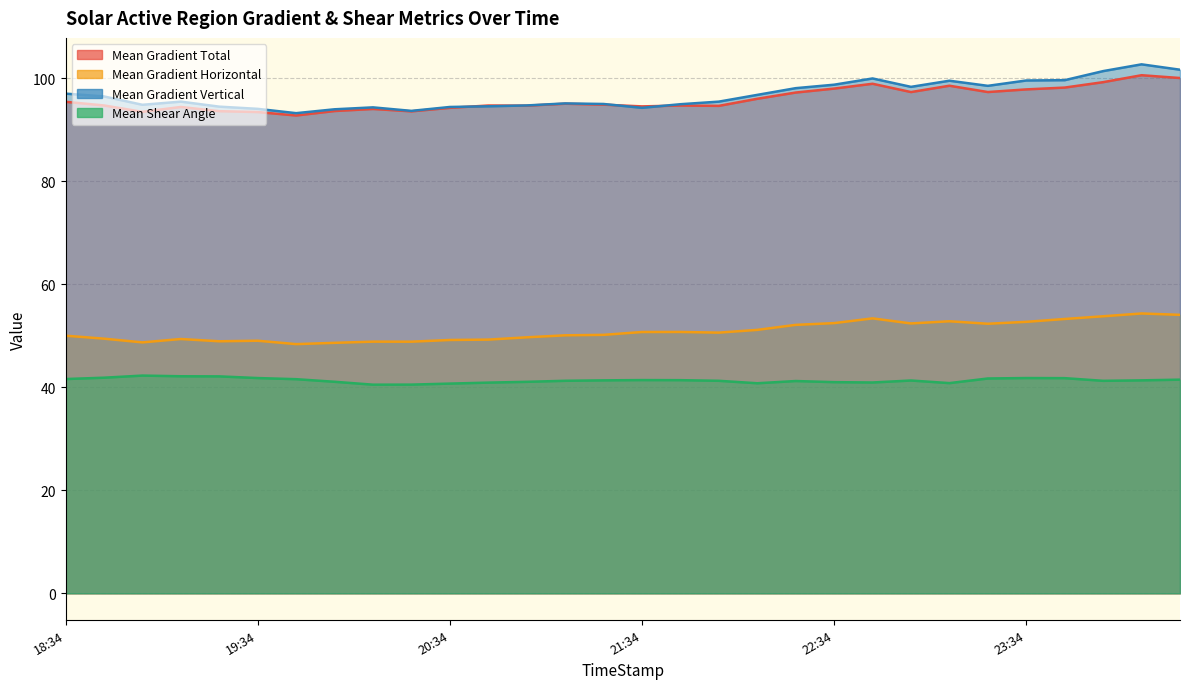

Reading left to right, extract all data points from this chart.

Mean Gradient Total: 18:34=95.4	18:46=94.7	18:58=93.5	19:10=94.4	19:22=93.6	19:34=93.4	19:46=92.7	19:58=93.6	20:10=94.0	20:22=93.6	20:34=94.2	20:46=94.7	20:58=94.7	21:10=95.0	21:22=94.8	21:34=94.5	21:46=94.7	21:58=94.6	22:10=96.0	22:22=97.2	22:34=98.0	22:46=98.9	22:58=97.3	23:10=98.5	23:22=97.3	23:34=97.8	23:46=98.2	23:58=99.2	00:10=100.6	00:22=100.0
Mean Gradient Horizontal: 18:34=50.0	18:46=49.4	18:58=48.7	19:10=49.4	19:22=48.9	19:34=49.0	19:46=48.4	19:58=48.6	20:10=48.9	20:22=48.8	20:34=49.2	20:46=49.2	20:58=49.7	21:10=50.1	21:22=50.2	21:34=50.7	21:46=50.7	21:58=50.6	22:10=51.1	22:22=52.1	22:34=52.4	22:46=53.4	22:58=52.4	23:10=52.8	23:22=52.3	23:34=52.7	23:46=53.3	23:58=53.8	00:10=54.3	00:22=54.1
Mean Gradient Vertical: 18:34=97.0	18:46=96.5	18:58=94.8	19:10=95.4	19:22=94.5	19:34=94.0	19:46=93.2	19:58=94.0	20:10=94.3	20:22=93.6	20:34=94.4	20:46=94.5	20:58=94.7	21:10=95.1	21:22=95.0	21:34=94.2	21:46=94.9	21:58=95.4	22:10=96.8	22:22=98.1	22:34=98.7	22:46=99.9	22:58=98.3	23:10=99.5	23:22=98.5	23:34=99.5	23:46=99.6	23:58=101.4	00:10=102.7	00:22=101.6
Mean Shear Angle: 18:34=41.6	18:46=41.9	18:58=42.3	19:10=42.1	19:22=42.1	19:34=41.8	19:46=41.6	19:58=41.1	20:10=40.5	20:22=40.5	20:34=40.7	20:46=40.9	20:58=41.1	21:10=41.3	21:22=41.3	21:34=41.4	21:46=41.4	21:58=41.3	22:10=40.8	22:22=41.2	22:34=41.0	22:46=40.9	22:58=41.3	23:10=40.8	23:22=41.7	23:34=41.8	23:46=41.8	23:58=41.2	00:10=41.3	00:22=41.5